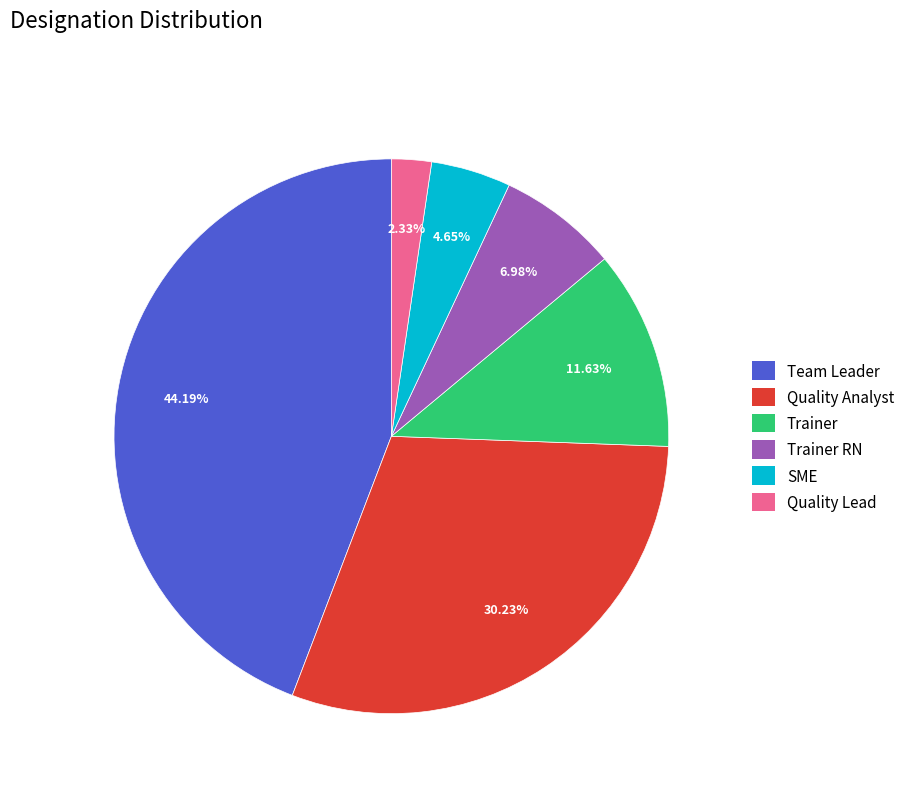

Approximately how many times larger is the value at Quality Analyst compared to Team Leader?

0.7